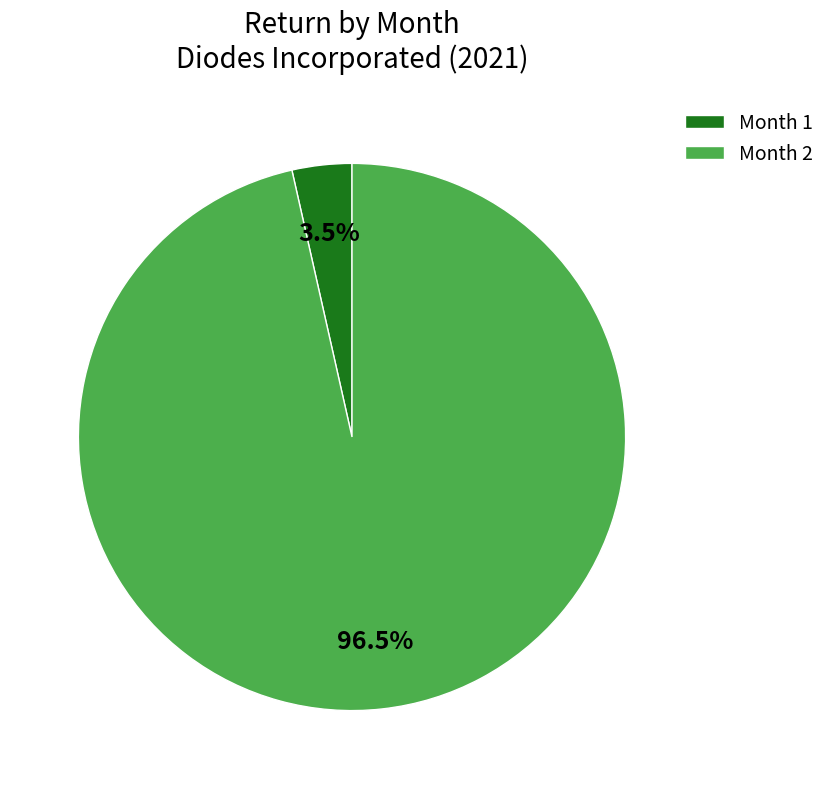

Is the sum of Month 2 and Month 1 greater than half?

Yes